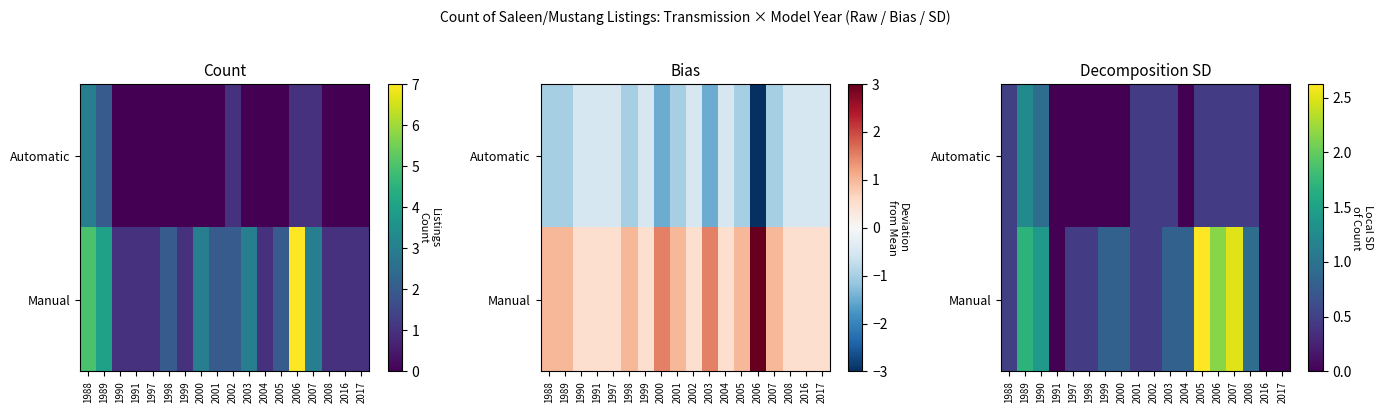

The value of Manual at 1999 is 0.8. True or false?

True